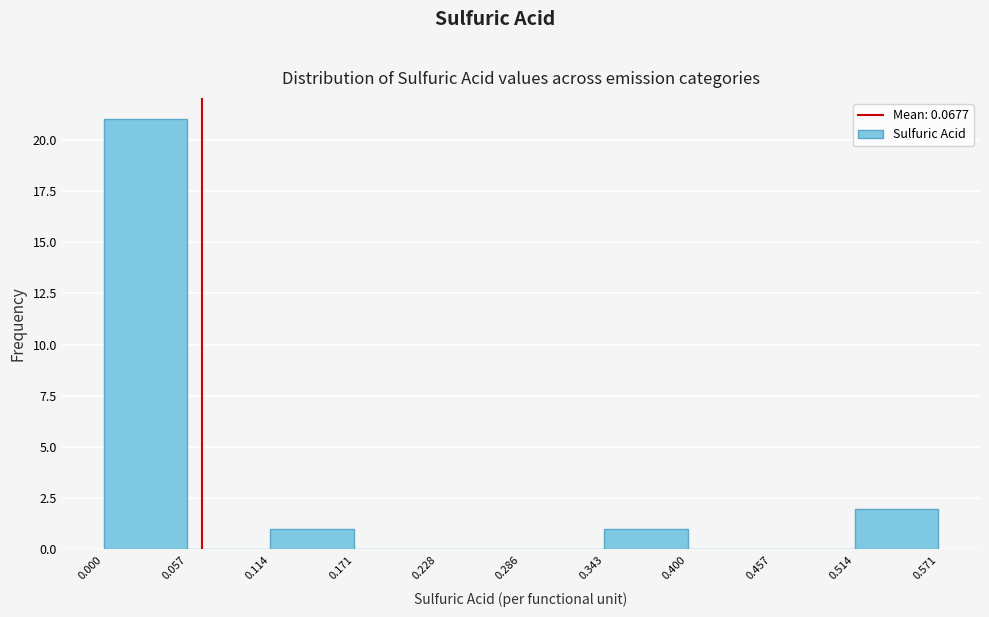

Which range on the x-axis has the tallest bar?

0.000 to 0.057